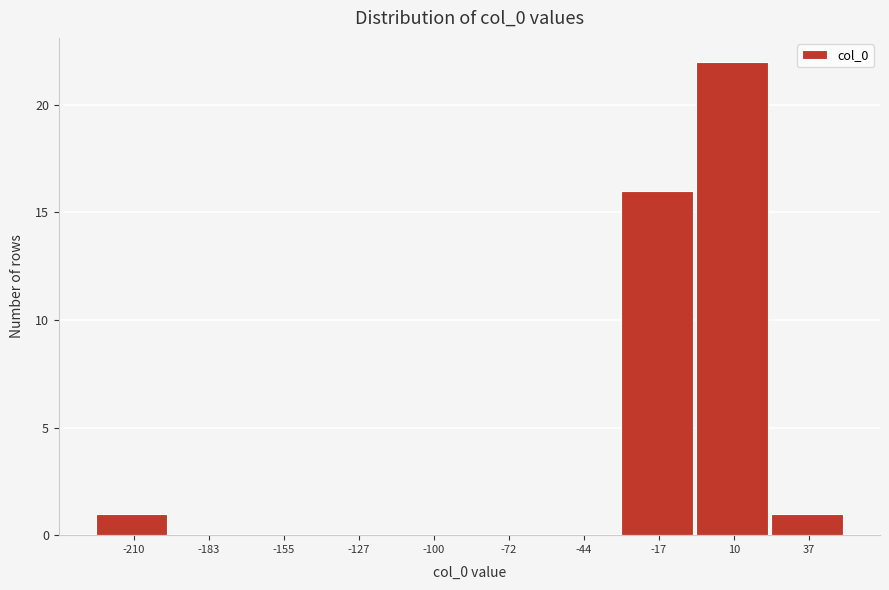

Reading left to right, list every bar in this chart as the range it spans on the x-axis followed by its height. Neither the bar edges nor the heights are printed on the chart, so give them approximately, as read against the axes.

-225 to -195: 1
-195 to -170: 0
-170 to -140: 0
-140 to -115: 0
-115 to -85: 0
-85 to -60: 0
-60 to -30: 0
-30 to -5: 16
-5 to 25: 22
25 to 50: 1